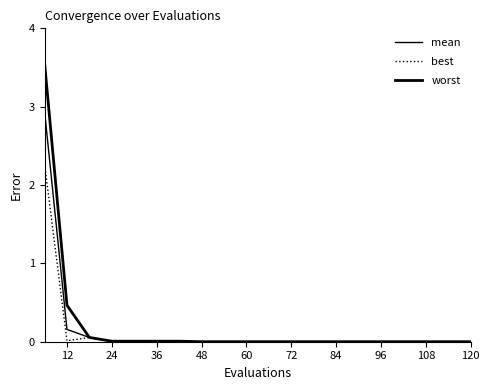

How many lines are shown in the chart?

3